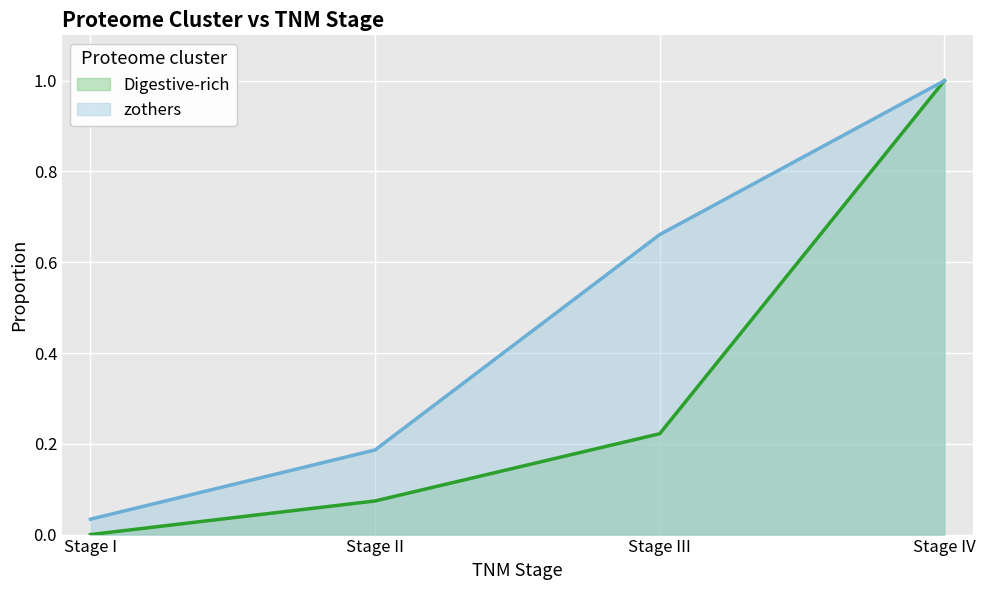

List the series in order of their peak value, highest first.

Digestive-rich, zothers